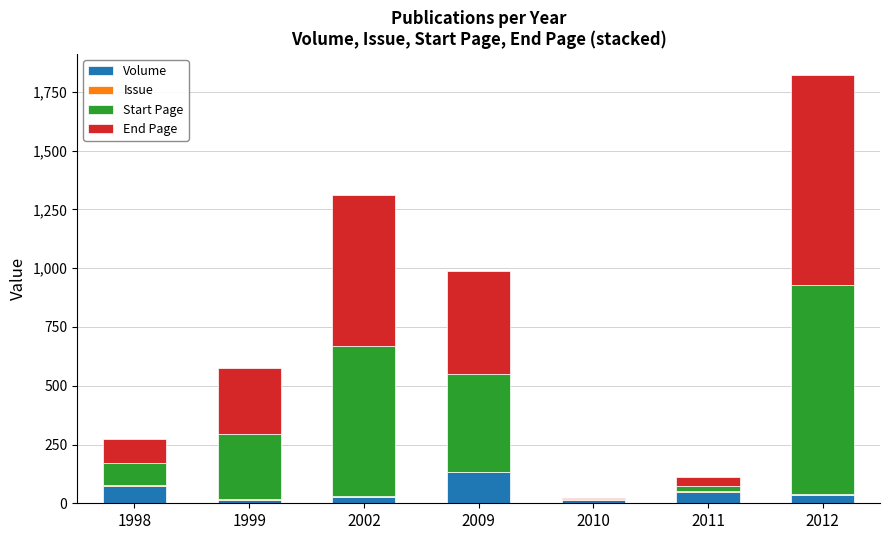

What is the sum of all Volume values?

345